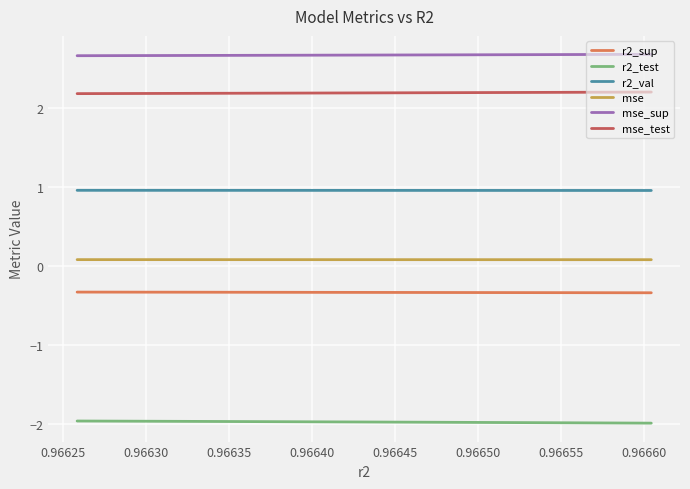

What is the maximum value for mse_sup?

2.7